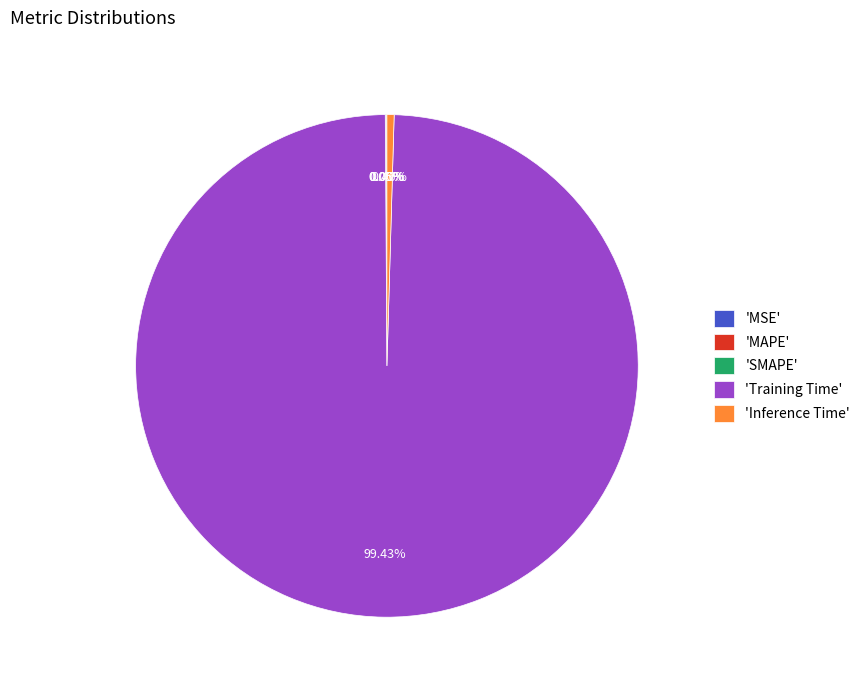

Combined, do 'Training Time' and 'Inference Time' account for over 50%?

Yes